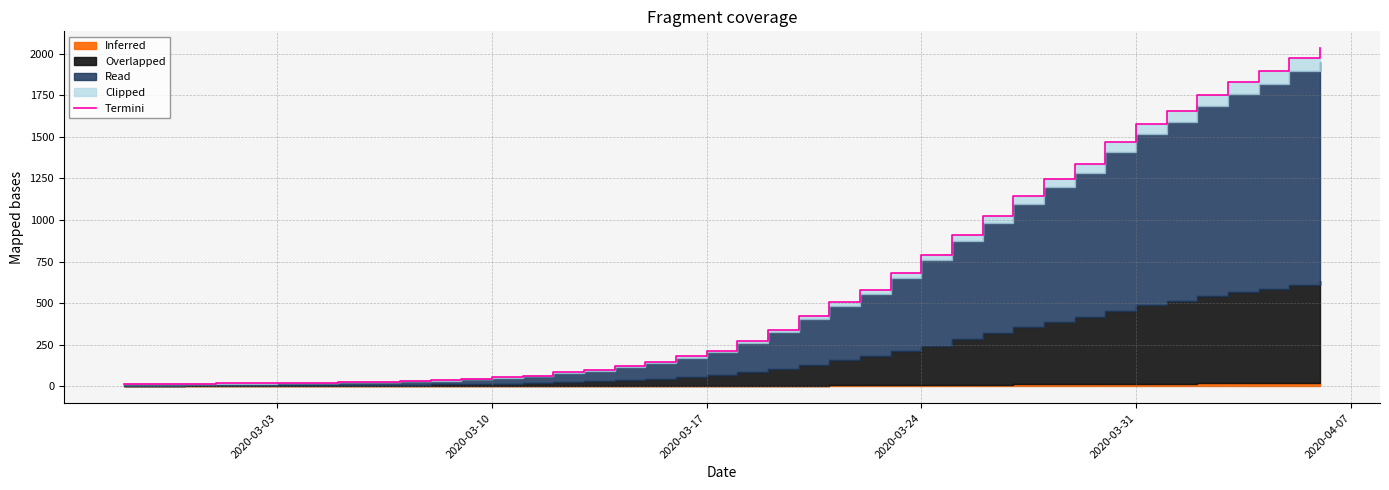

What is the average value?

616.4